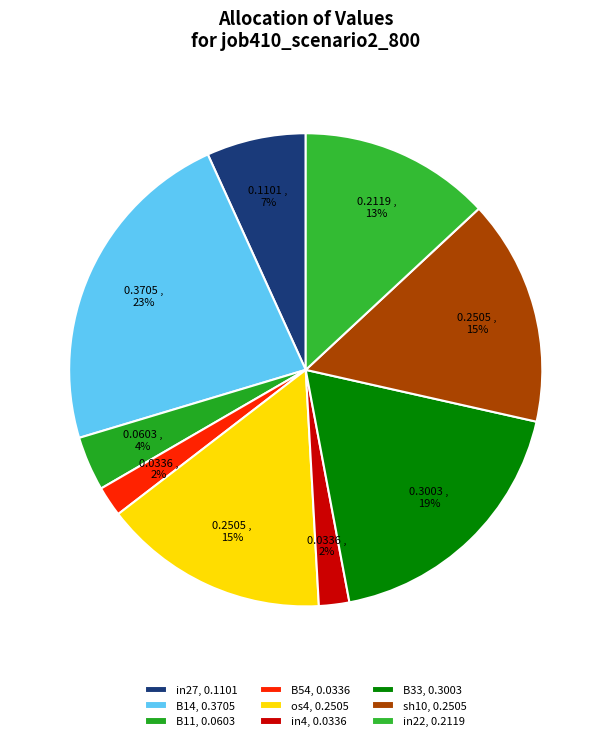

Count the number of slices in the pie.

9